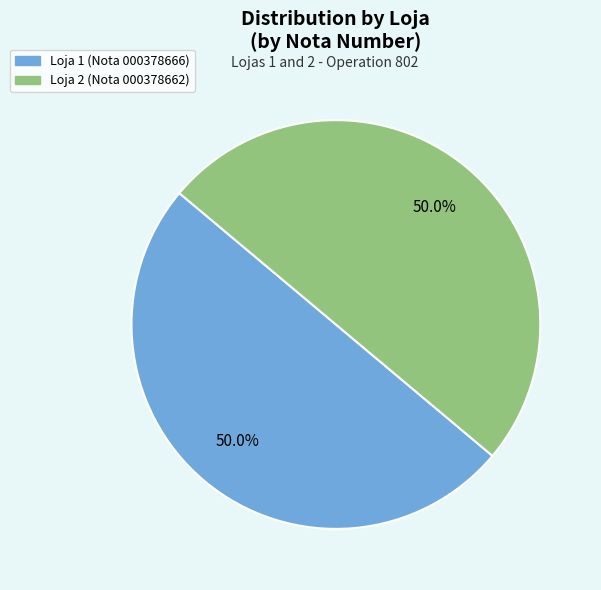

To the nearest percent, what is the combined percentage of Loja 2 (Nota 000378662) and Loja 1 (Nota 000378666)?

100%